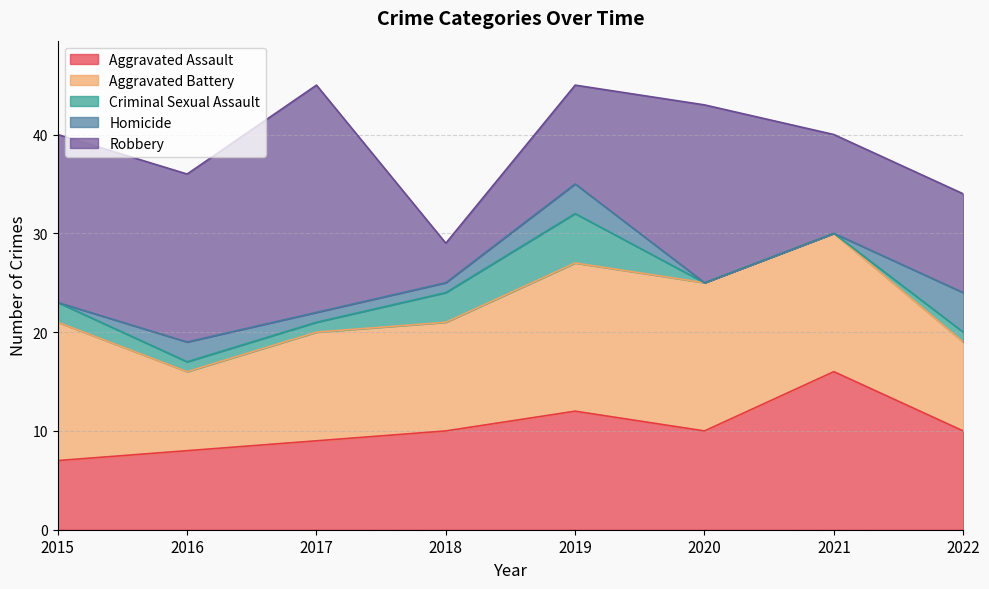

List the labels in order of Aggravated Assault value, largest first.

2021, 2019, 2018, 2020, 2022, 2017, 2016, 2015